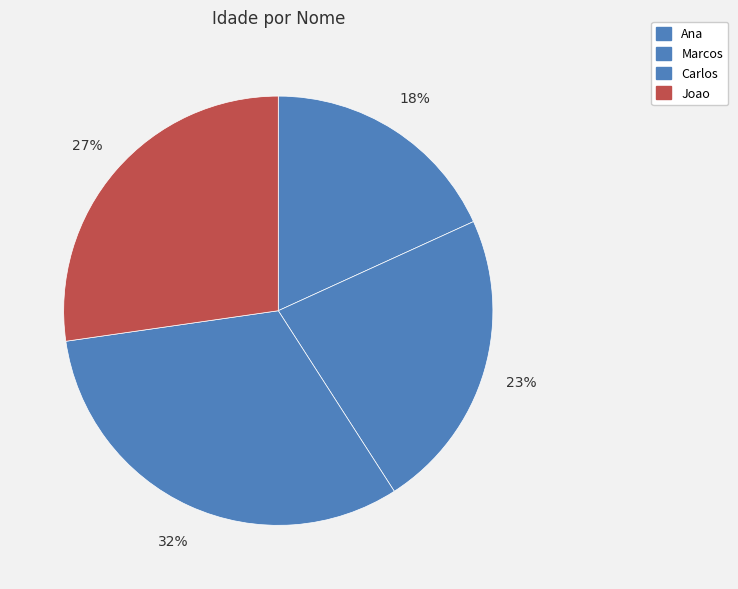

Is there any slice that represents more than half of the pie?

No